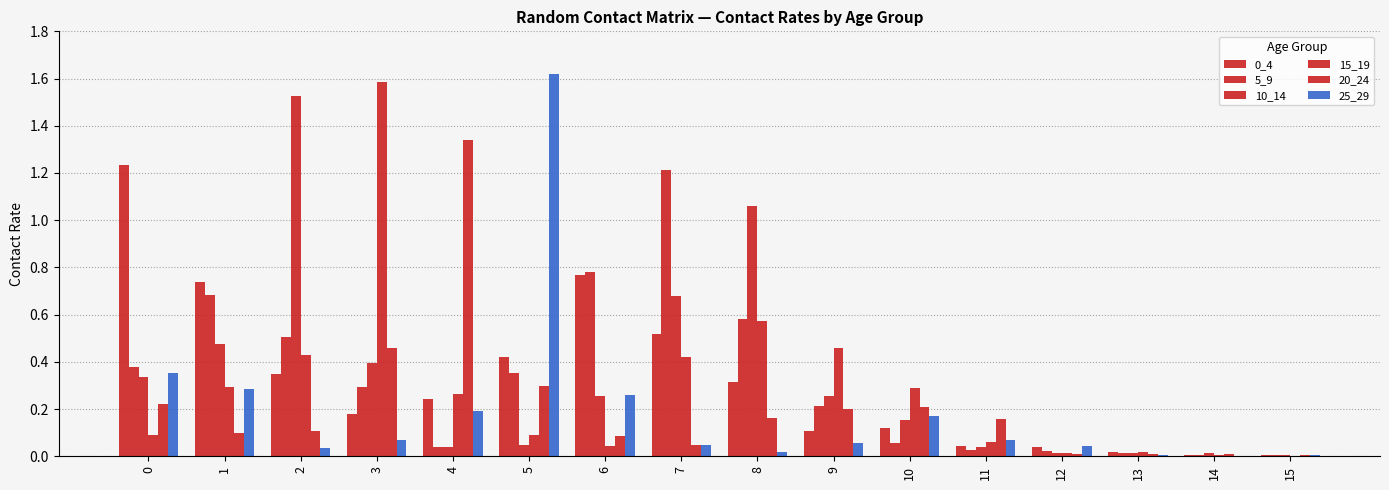

Is the value of 5_9 at 5 greater than the value of 10_14 at 10?

Yes